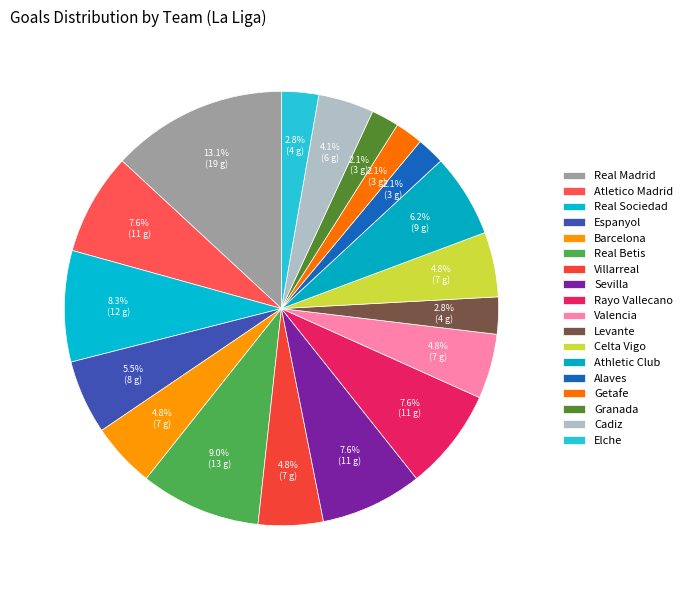

To the nearest percent, what portion does Valencia represent?

5%